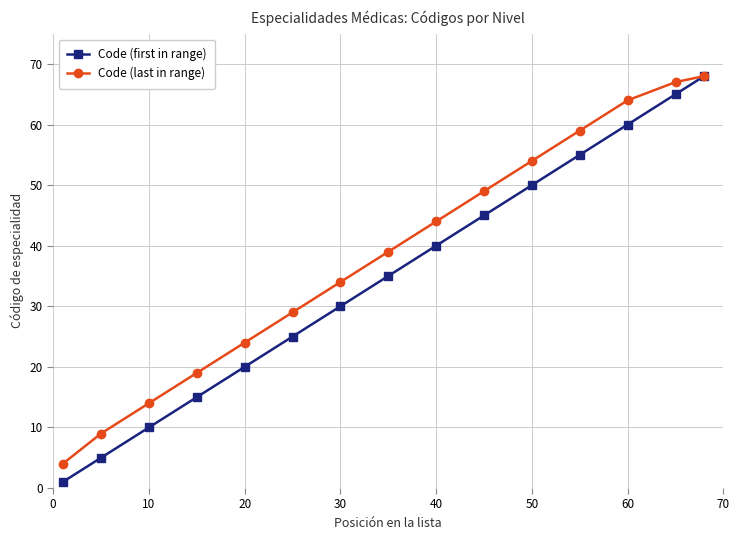

Which series has the largest range (max minus min)?

Code (first in range)